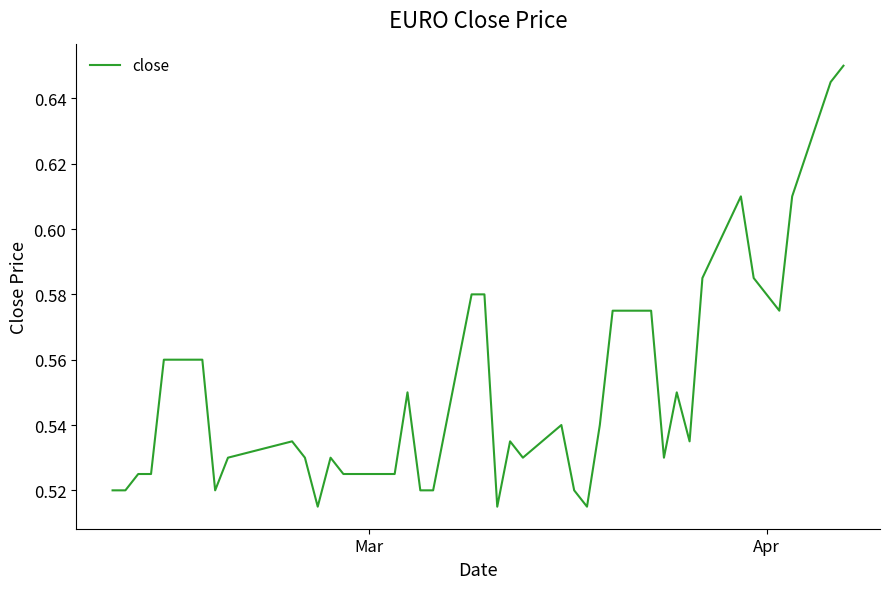

Does the chart display data point markers on the line(s)?

No